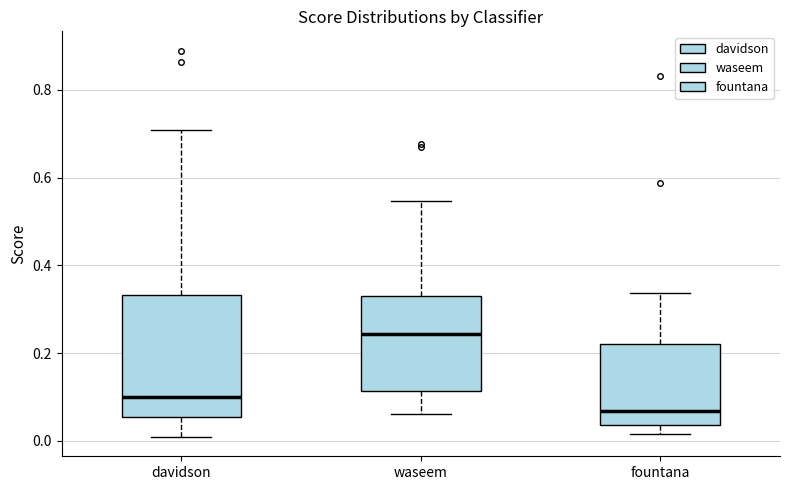

Reading left to right, transcribe this box plot: for each box, give where its median line is, the range the box spans, and where its two whiskers end, as read against the y-axis. The values are not printed on the chart, so give them approximately, as read against the axis.

davidson: median 0.10, box 0.06 to 0.34, whiskers 0.00 to 0.70
waseem: median 0.24, box 0.12 to 0.32, whiskers 0.06 to 0.54
fountana: median 0.06, box 0.04 to 0.22, whiskers 0.02 to 0.34